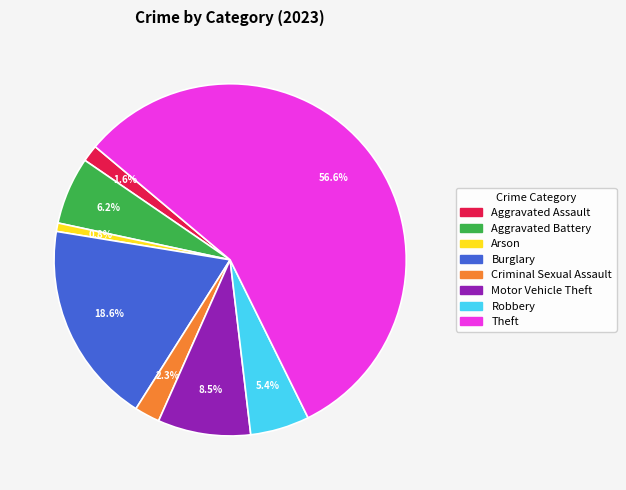

Combined, do Motor Vehicle Theft and Aggravated Assault account for over 50%?

No